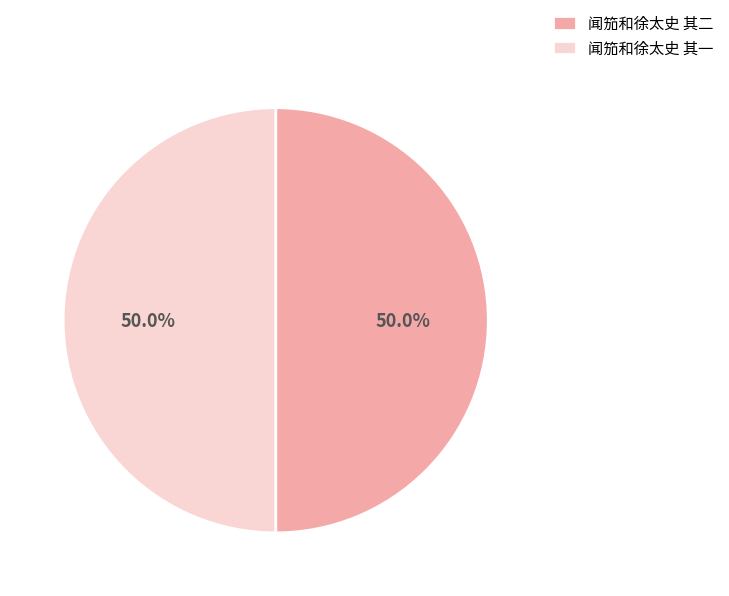

How many segments does this pie chart have?

2